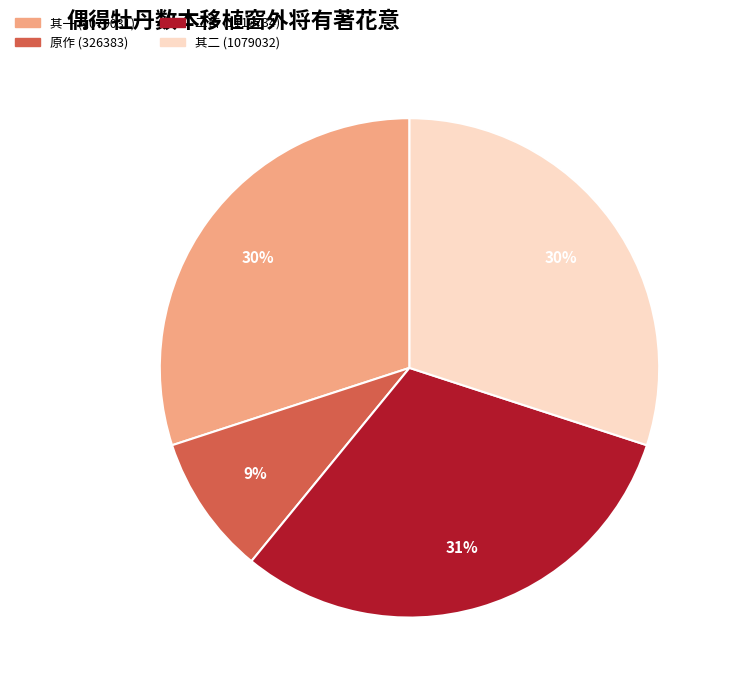

Is it true that 其一 (1079031) is 30% of the pie?

True